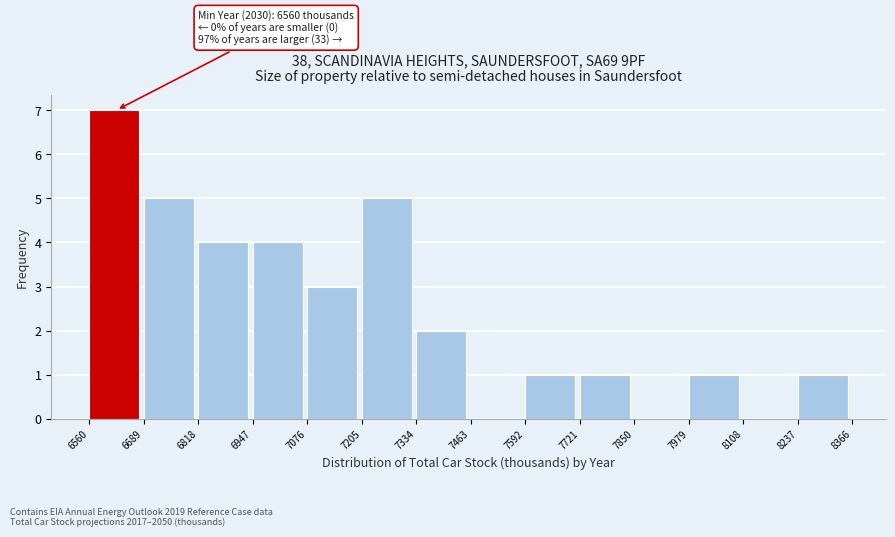

Over which range of the x-axis is the bar tallest?

6560 to 6689